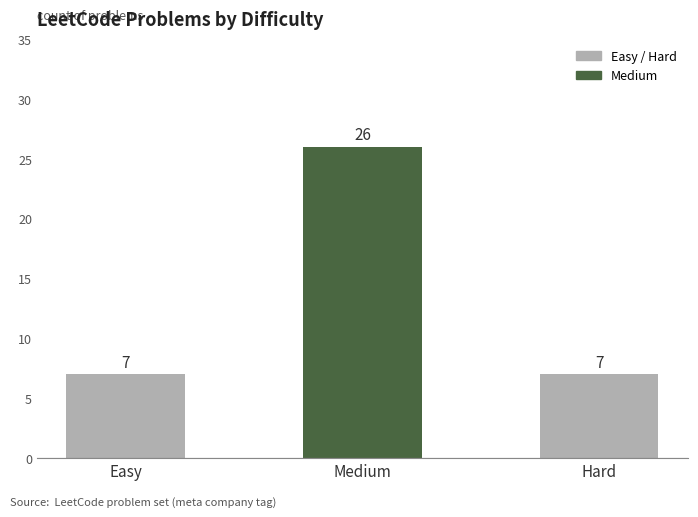

The chart shows a value of 4 at Hard. True or false?

False